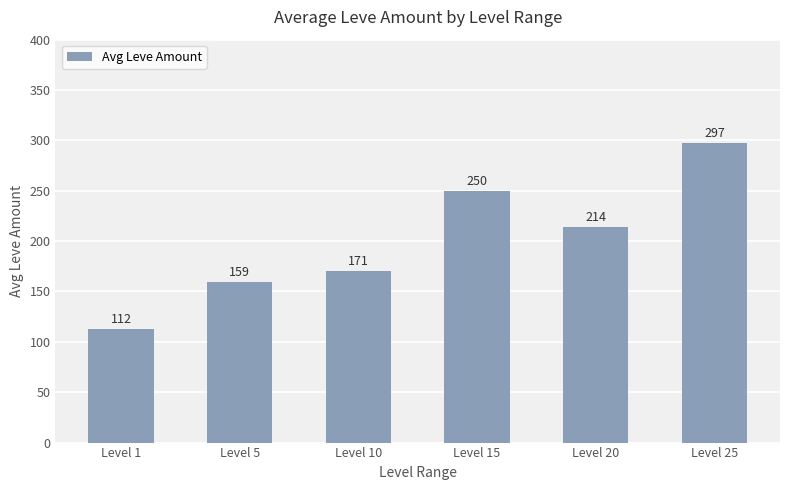

Between Level 5 and Level 1, which is larger?

Level 5